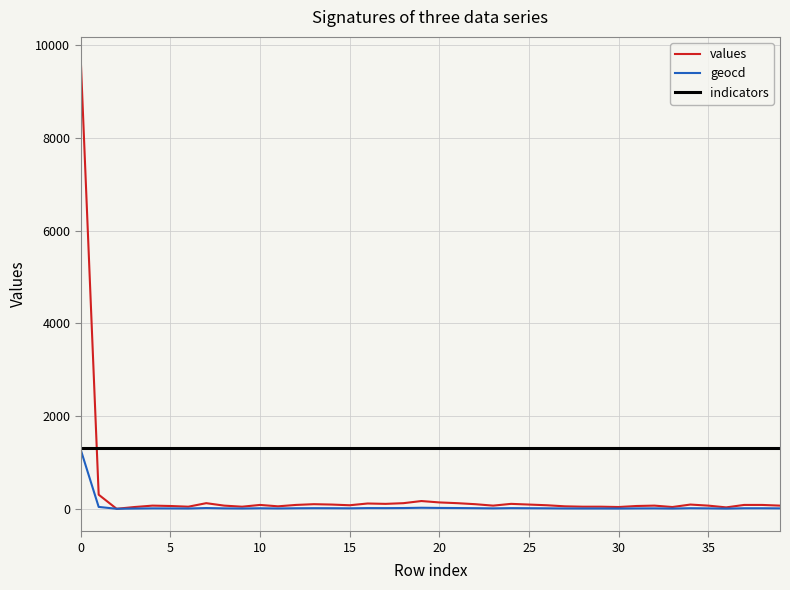

What is the greatest value displayed?

9695